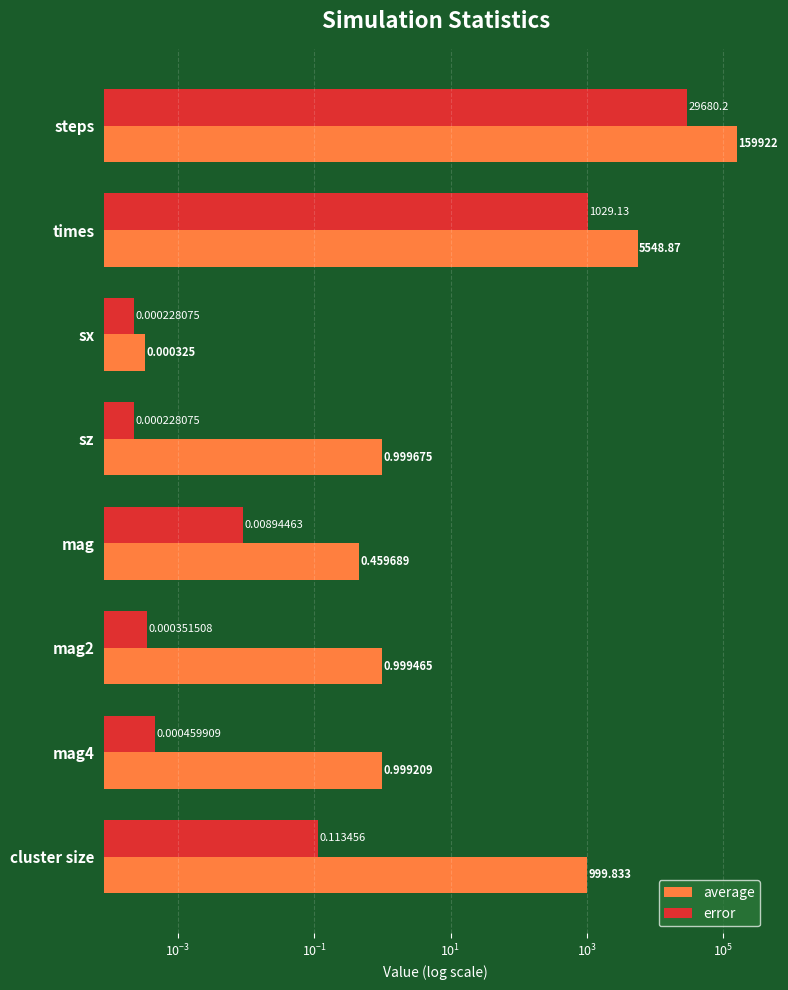

What are all the series names shown in the legend?

average, error